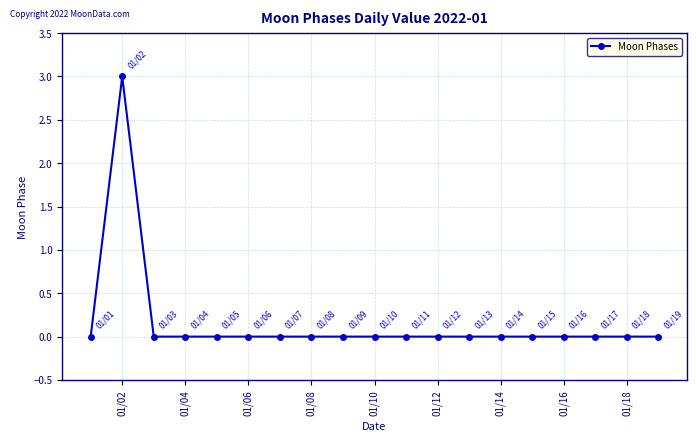

What is the difference between the maximum and minimum values?

3